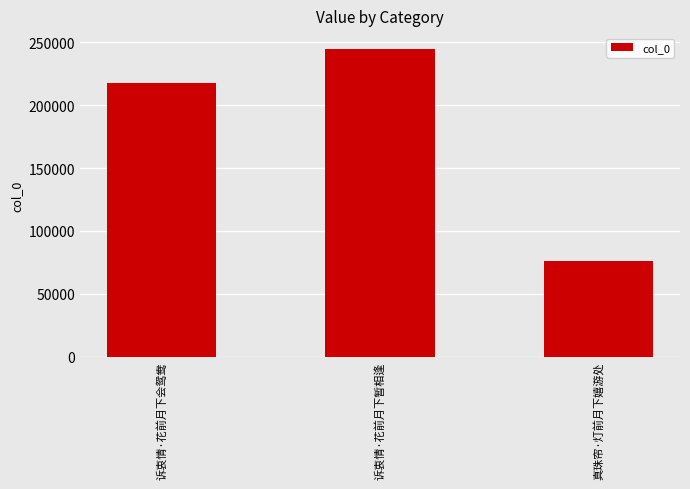

Reading right to left, transcribe all the data shown in this chart.

76169	245055	217693